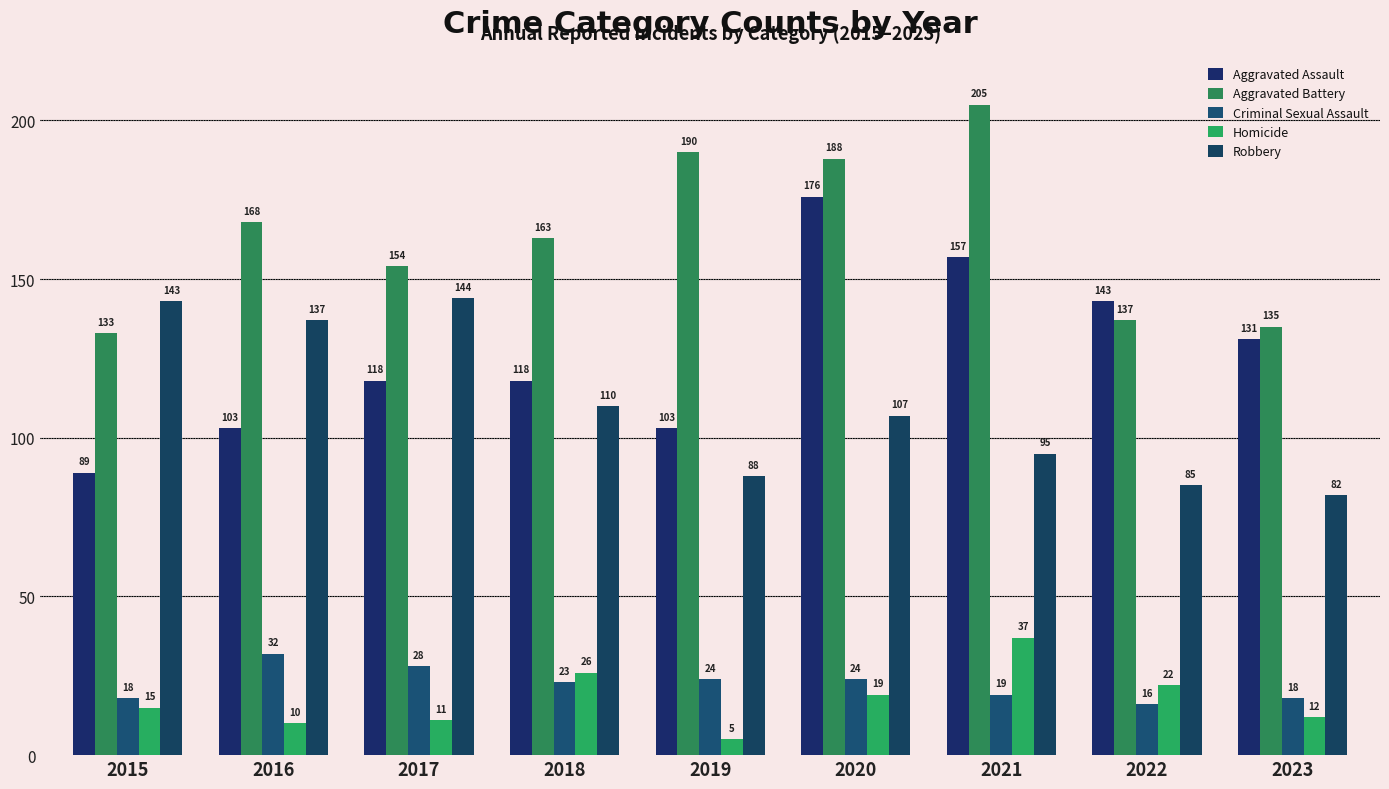

What is the sum of the Homicide values at 2015 and 2018?

41